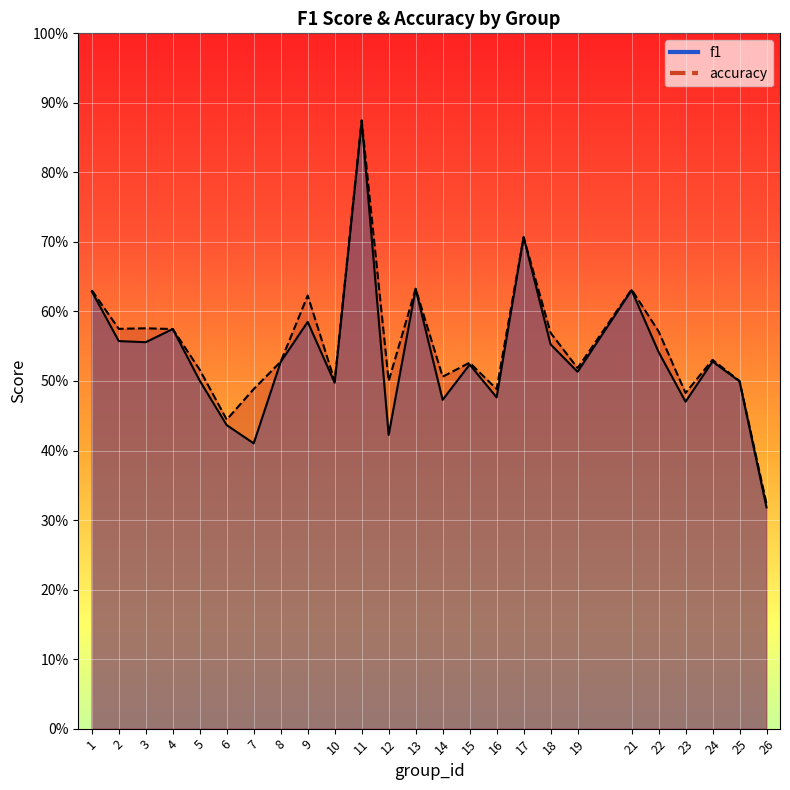

At which label is accuracy closest to 0?

26